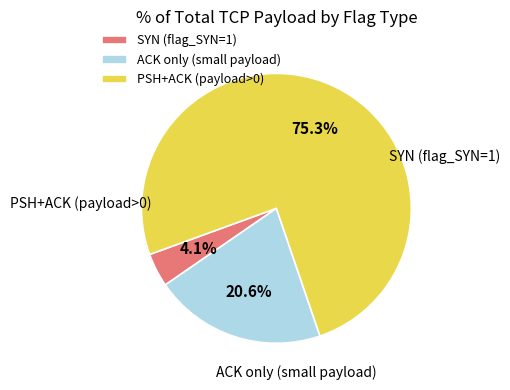

Which category has the biggest portion of the pie?

PSH+ACK (payload>0)